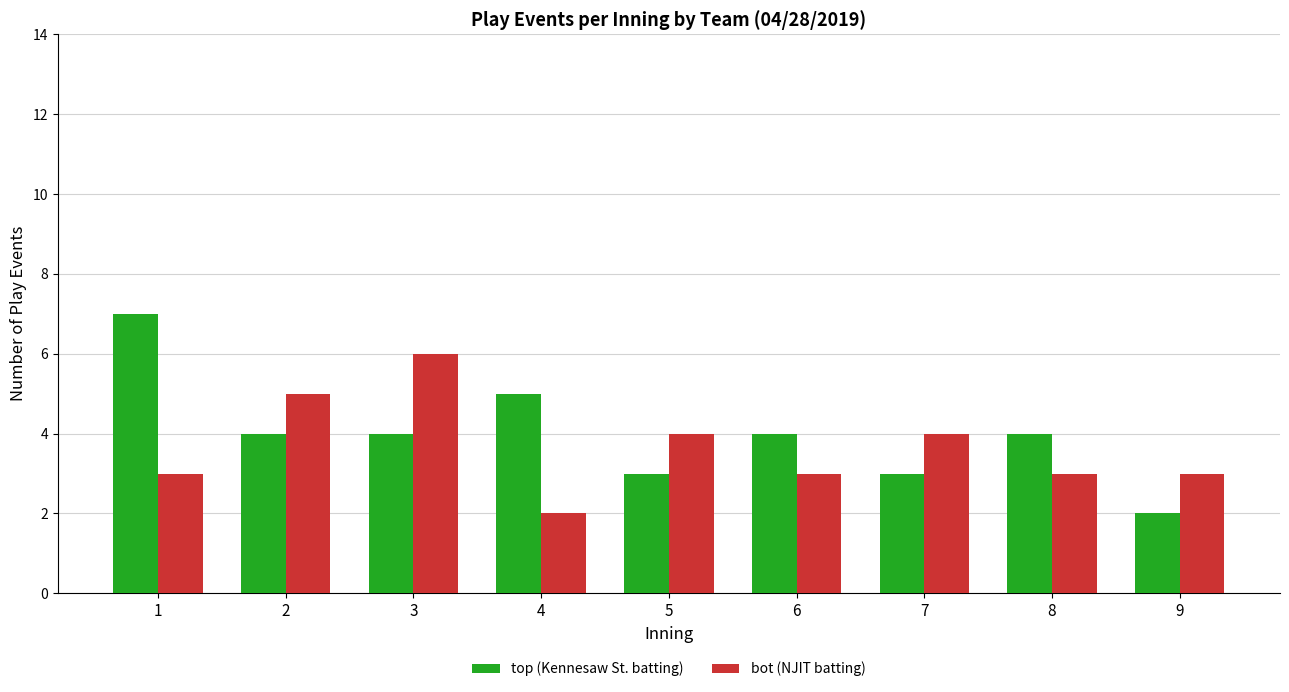

Reading left to right, extract all data points from this chart.

top (Kennesaw St. batting): 1=7	2=4	3=4	4=5	5=3	6=4	7=3	8=4	9=2
bot (NJIT batting): 1=3	2=5	3=6	4=2	5=4	6=3	7=4	8=3	9=3